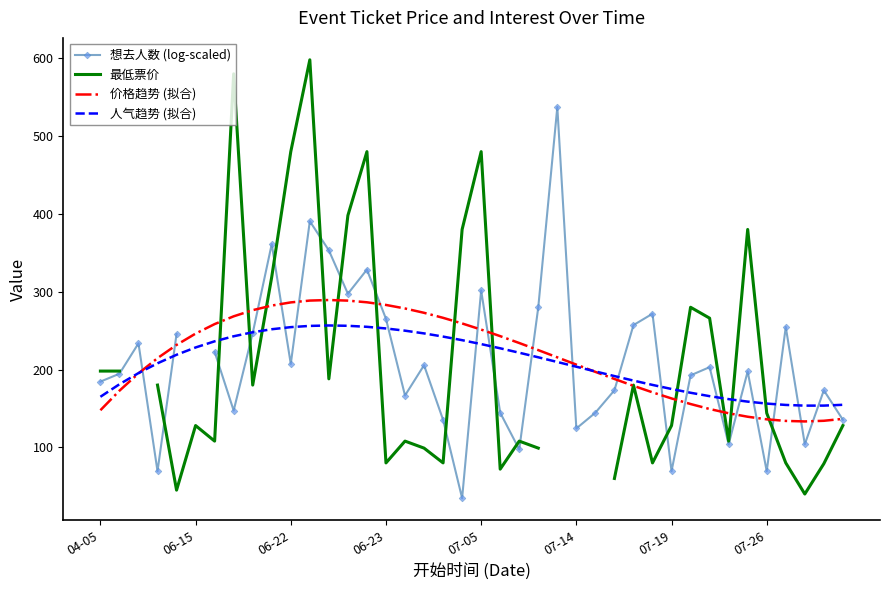

What is the minimum value for 价格趋势 (拟合)?

133.3